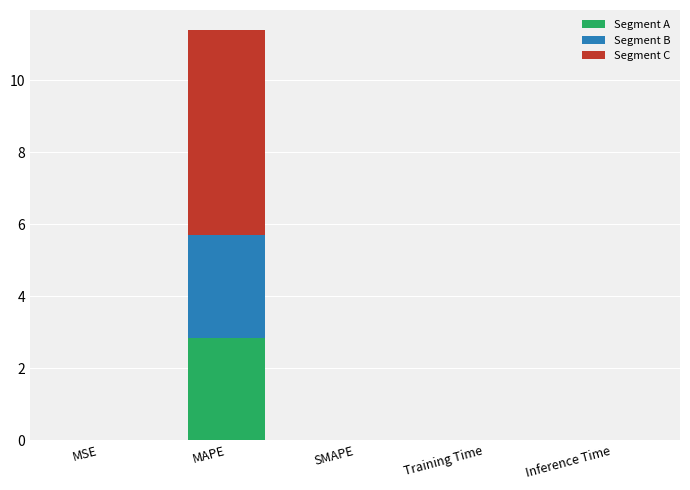

The Segment A series shows 1.6 at SMAPE. True or false?

False